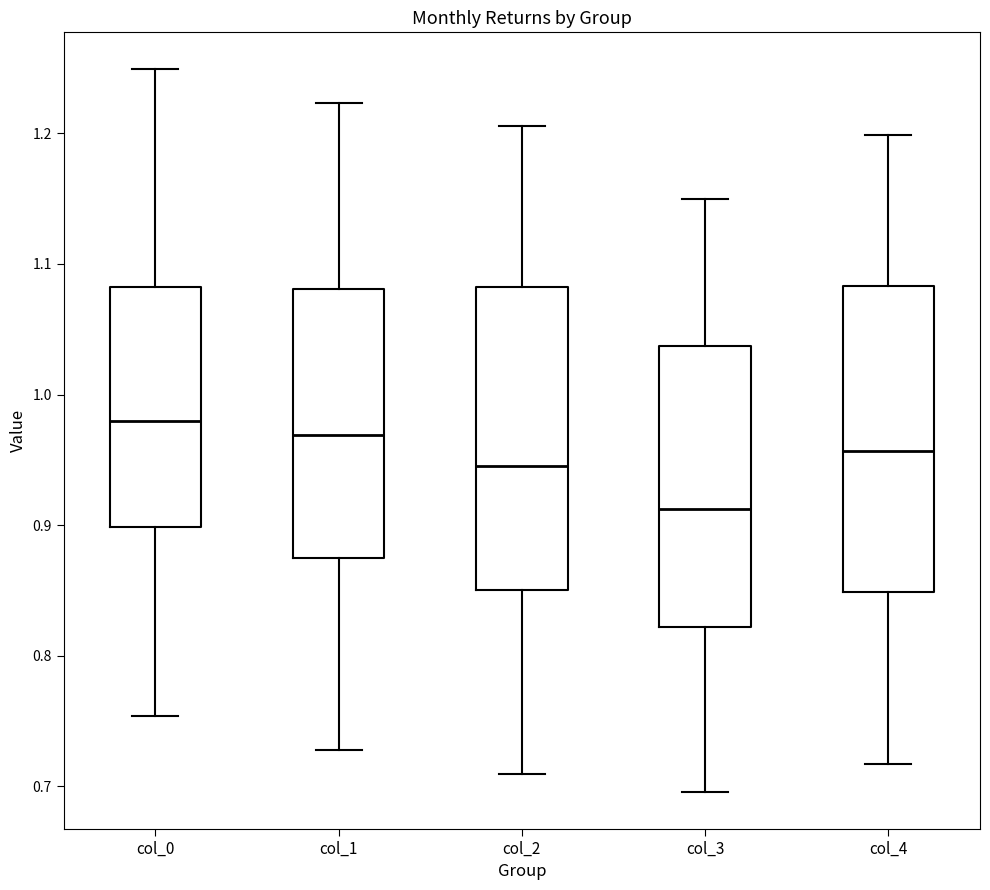

Which box has the highest median line?

col_0